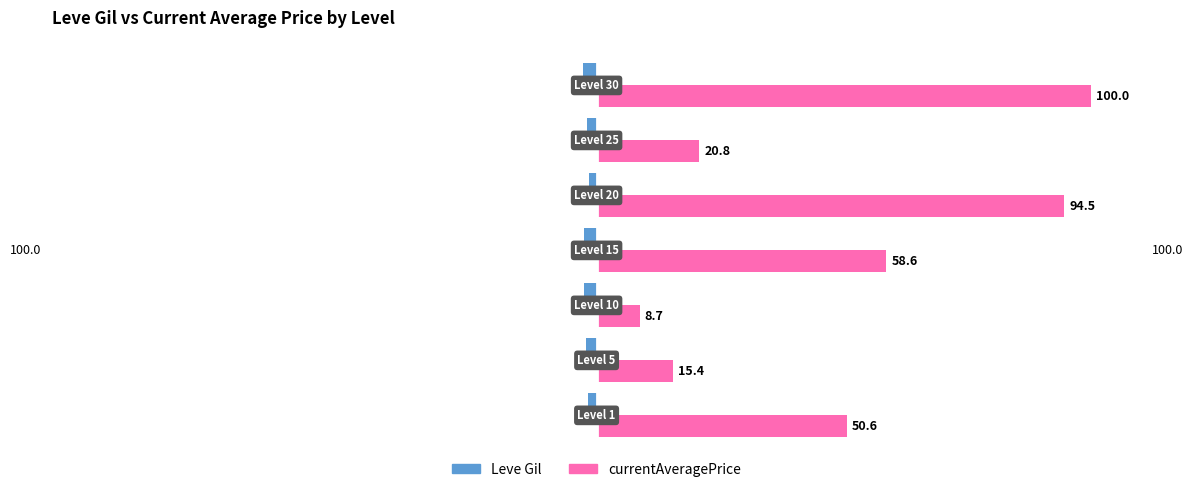

What is the greatest value displayed?

100.0